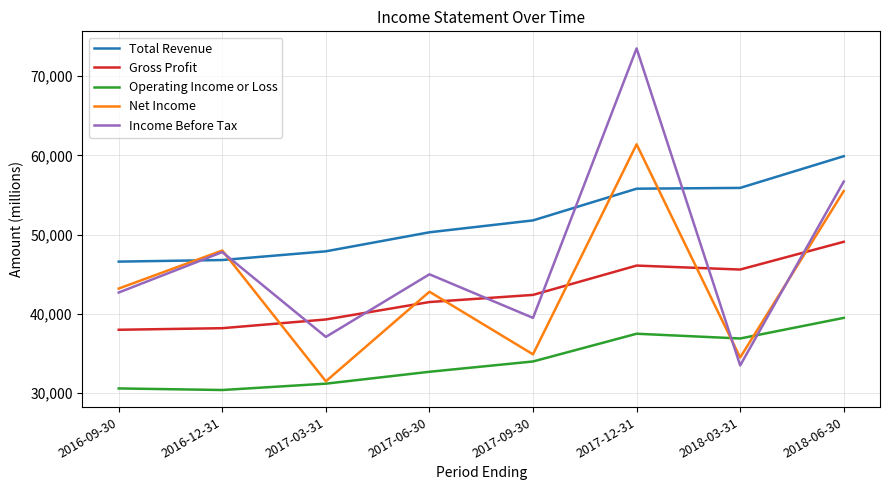

The value of Income Before Tax at 2016-12-31 is 47800. True or false?

True